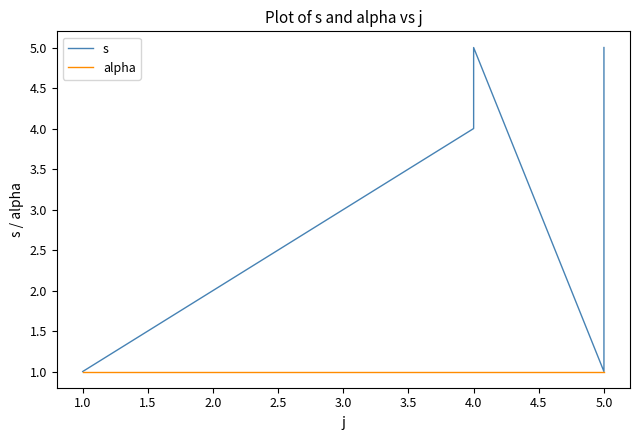

True or false: alpha has a value of 1 at 4.0.

True